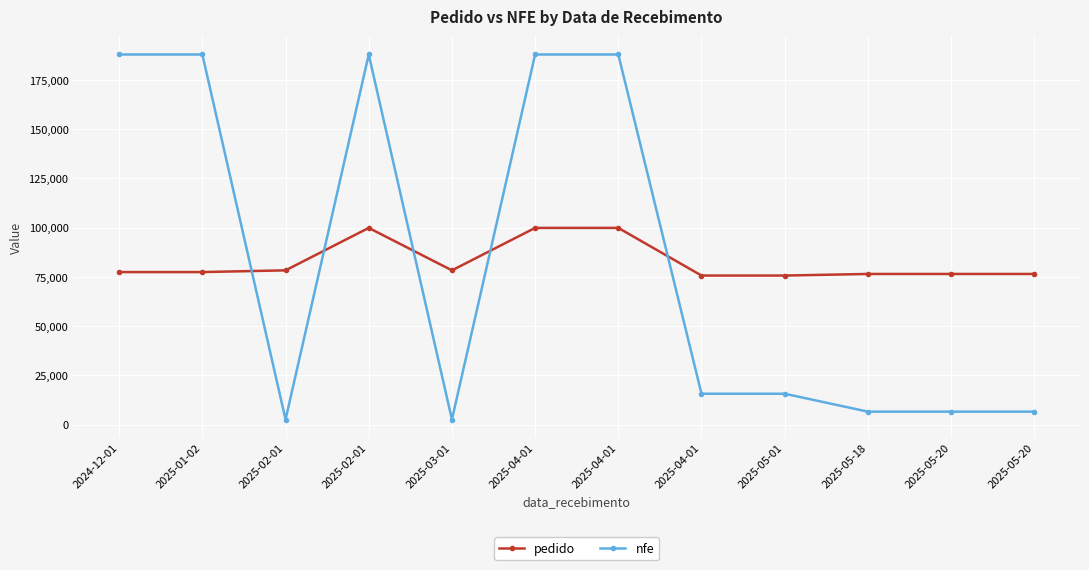

At which category does nfe reach its first local peak?

2025-02-01